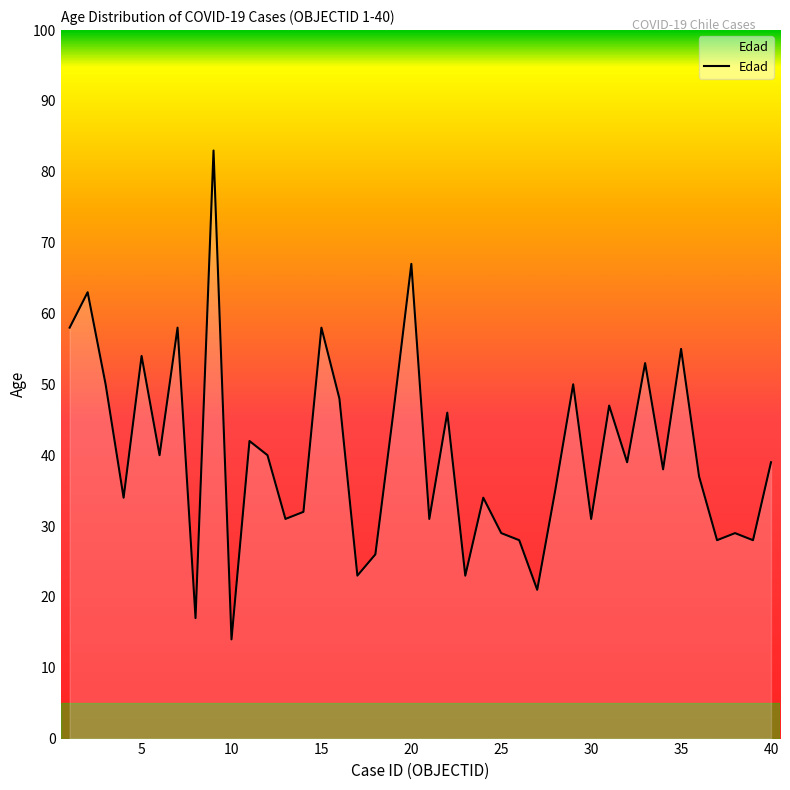

What is the difference between the maximum and minimum values?

69